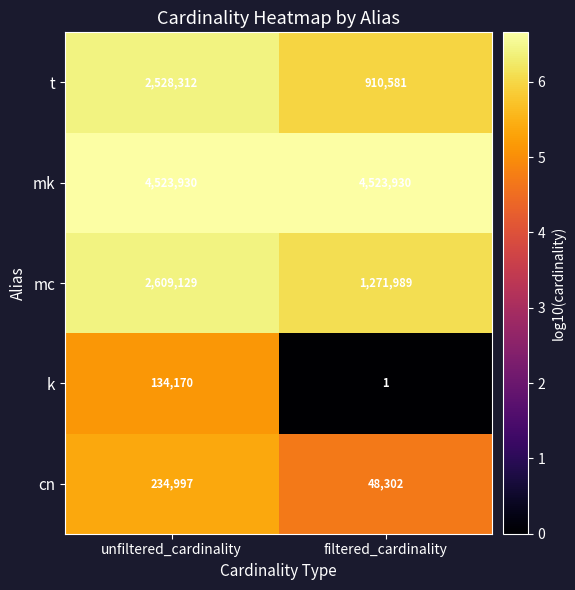

What is the lowest value of the cn series?

48302